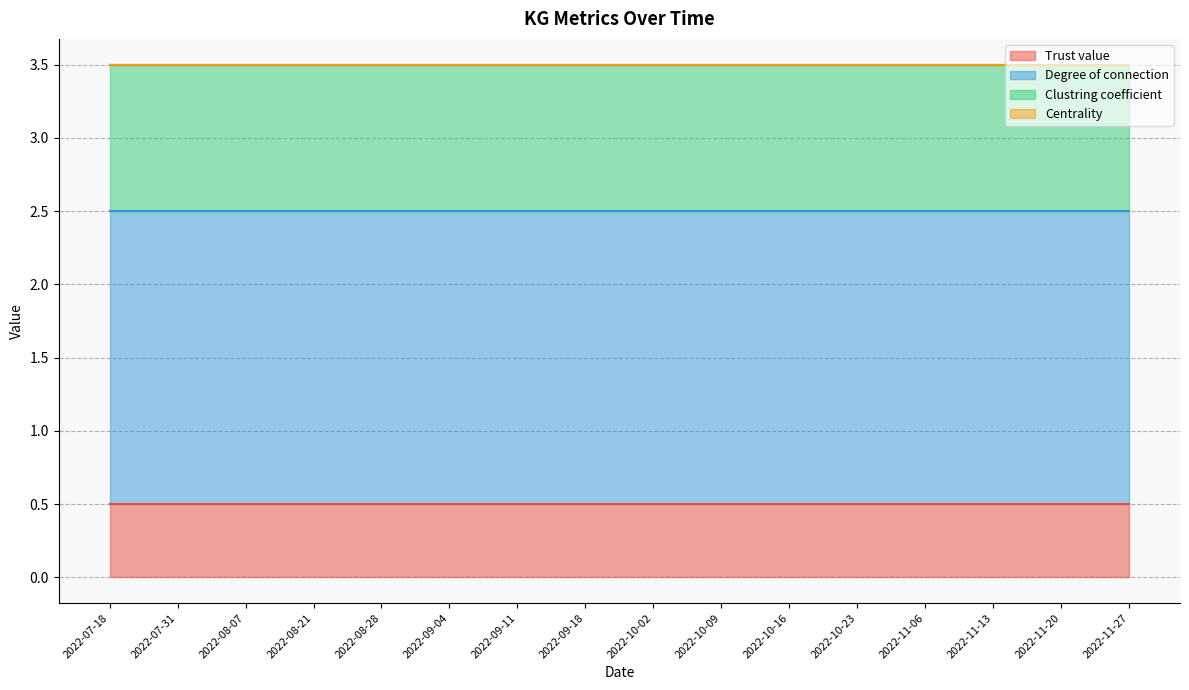

Rank the series at 2022-11-27 from lowest to highest value.

Centrality, Trust value, Clustring coefficient, Degree of connection